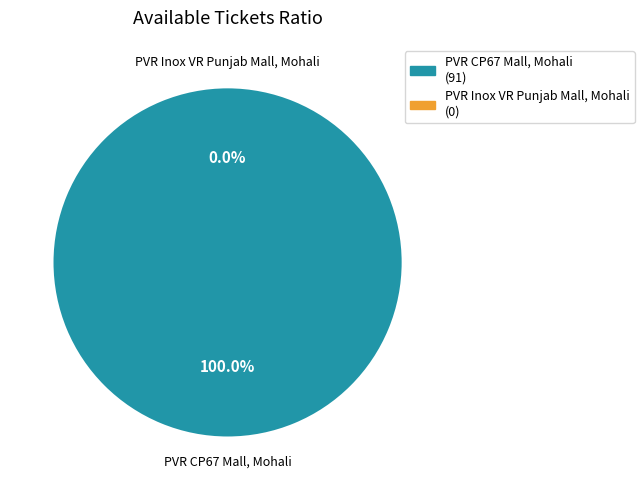

Does PVR Inox VR Punjab Mall, Mohali represent more than half of the total?

No